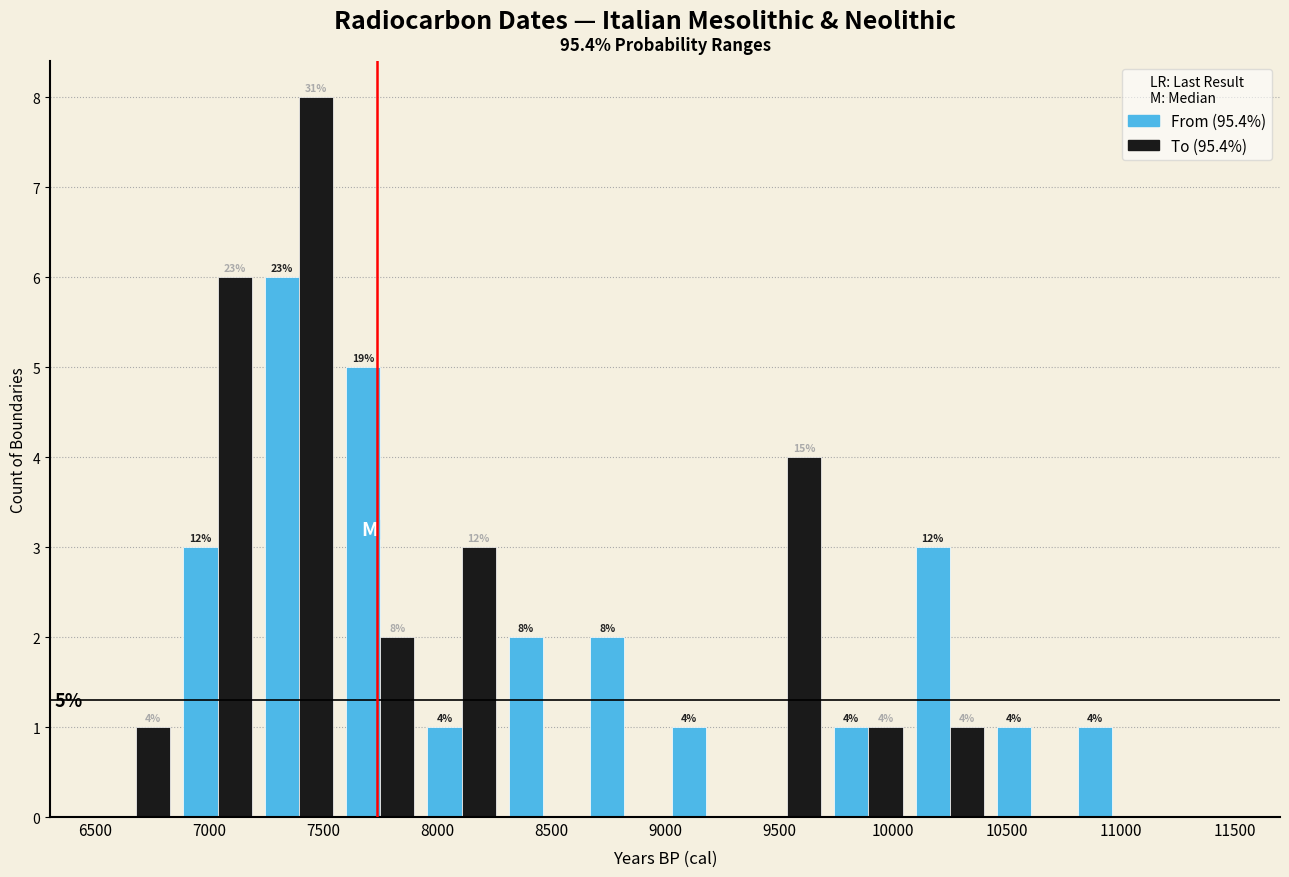

In the From (95.4%) series, which range on the x-axis has the tallest bar?

7200 to 7550